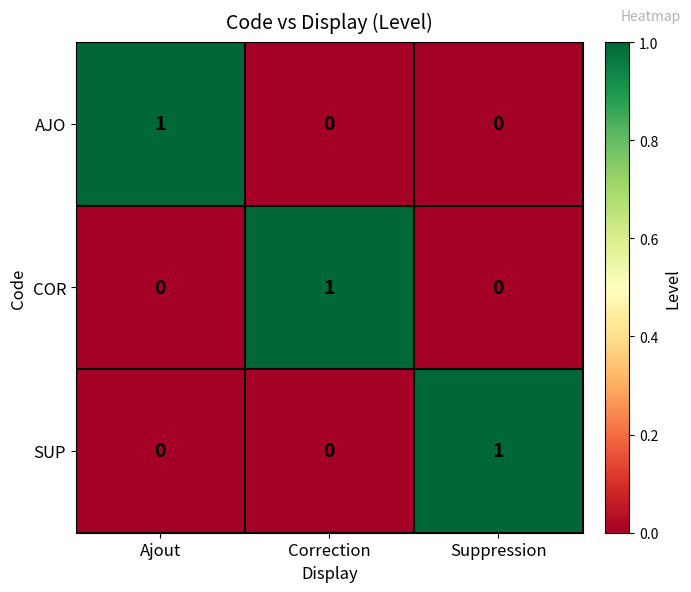

At which label does SUP reach its peak?

Suppression